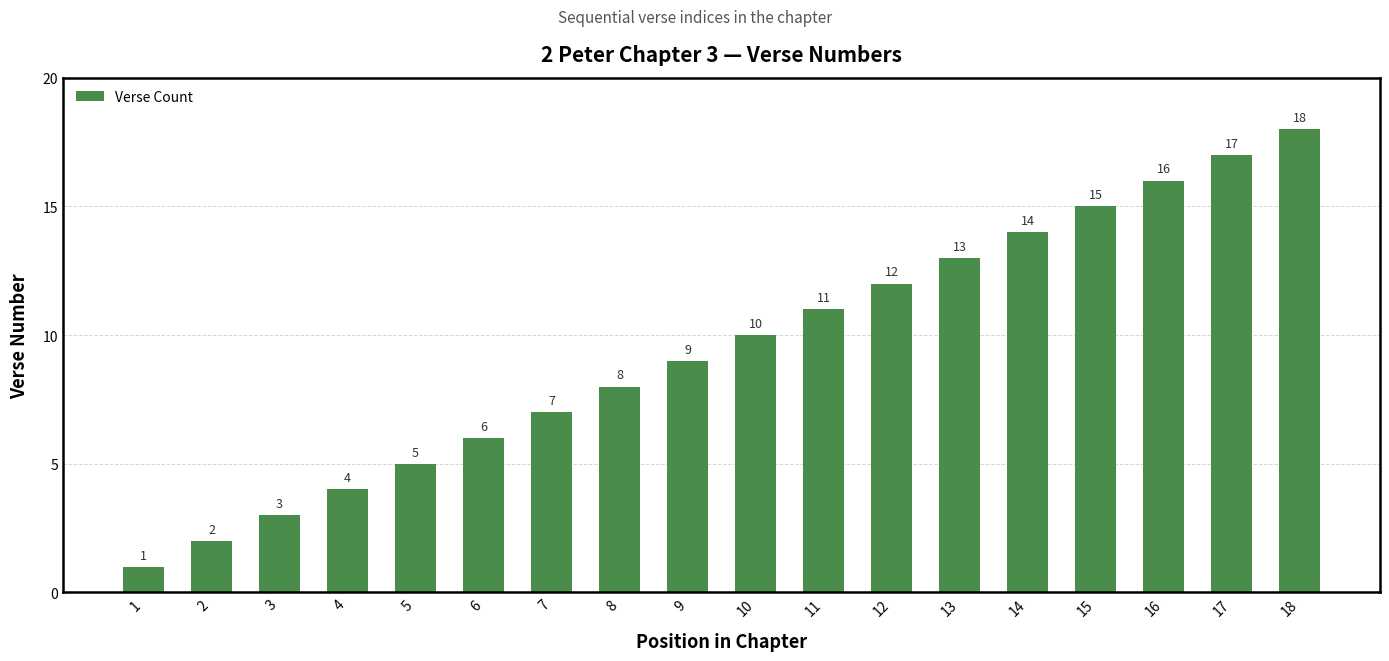

What is the value of the 15th bar from the left?

15